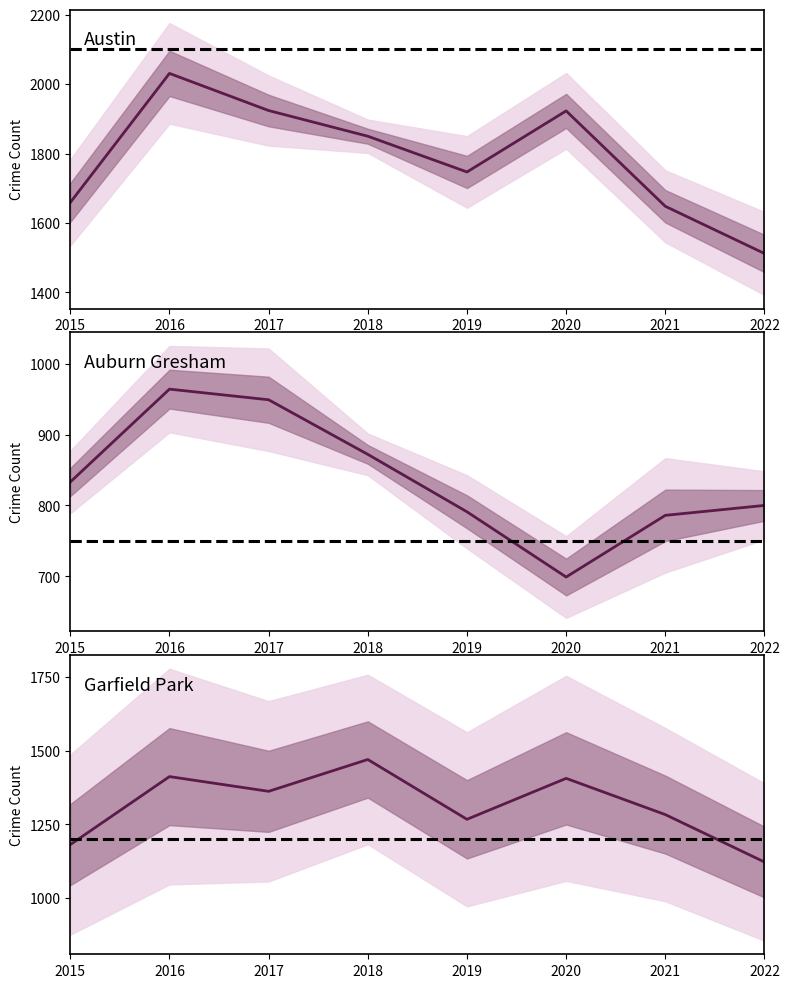

Reading right to left, what are all the values shown in this chart?

Austin: 1512	1648	1923	1747	1850	1924	2031	1659
Garfield Park: 1122	1283	1406	1267	1470	1362	1412	1181
Auburn Gresham: 800	786	699	791	872	949	964	833